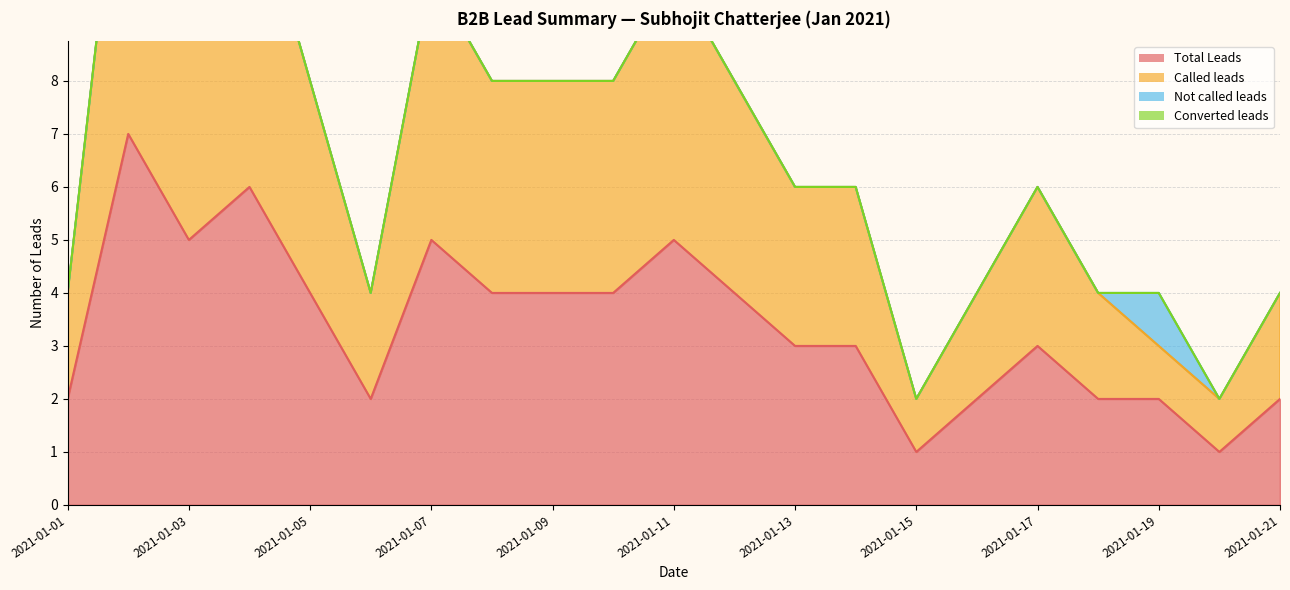

Which series has the widest spread of values?

Called leads